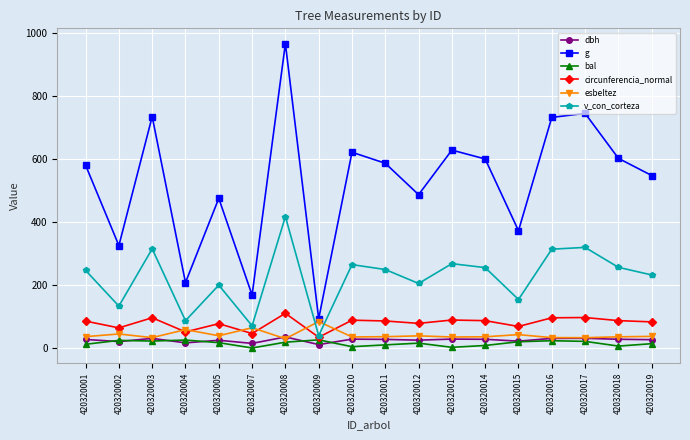

What is the value of the esbeltez point at the 2nd from the left?

44.6